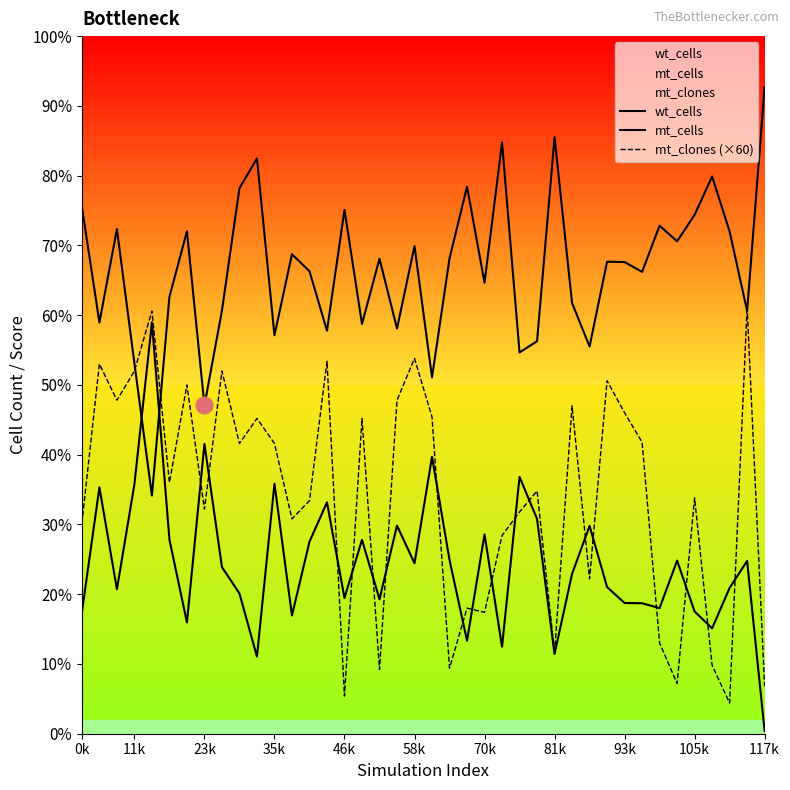

At which label does mt_cells first exceed 7167?

11k